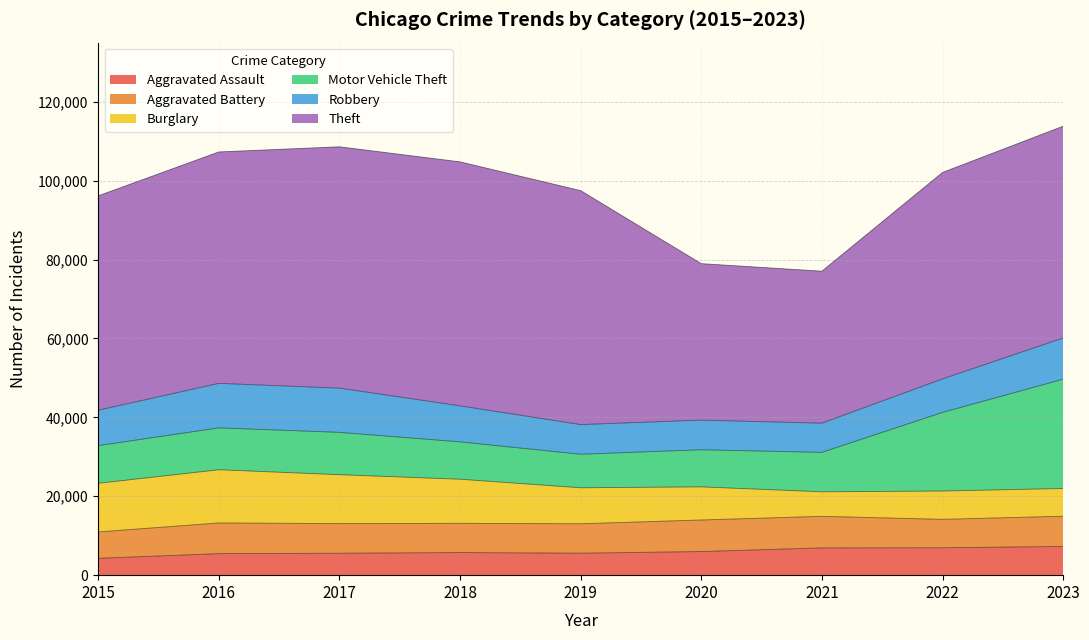

Which category has the highest value in the Theft series?

2018